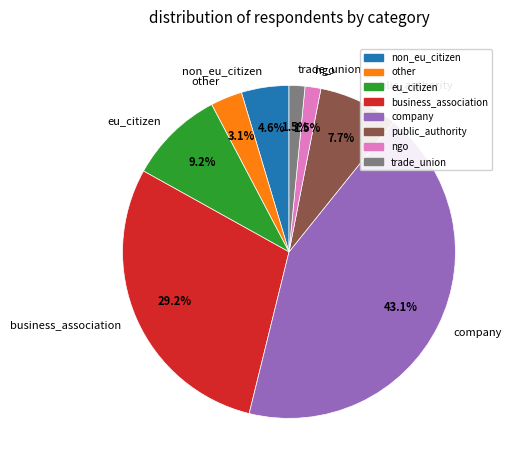

To the nearest percent, what is the average slice percentage?

12%